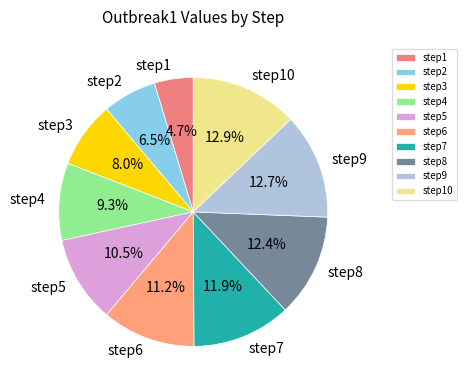

To the nearest percent, what portion does step6 represent?

11%